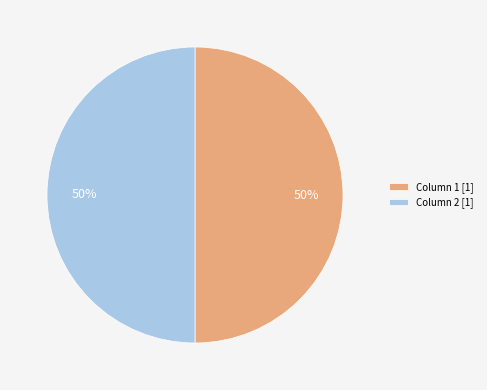

To the nearest percent, what percentage of the pie is Column 2 [1]?

50%